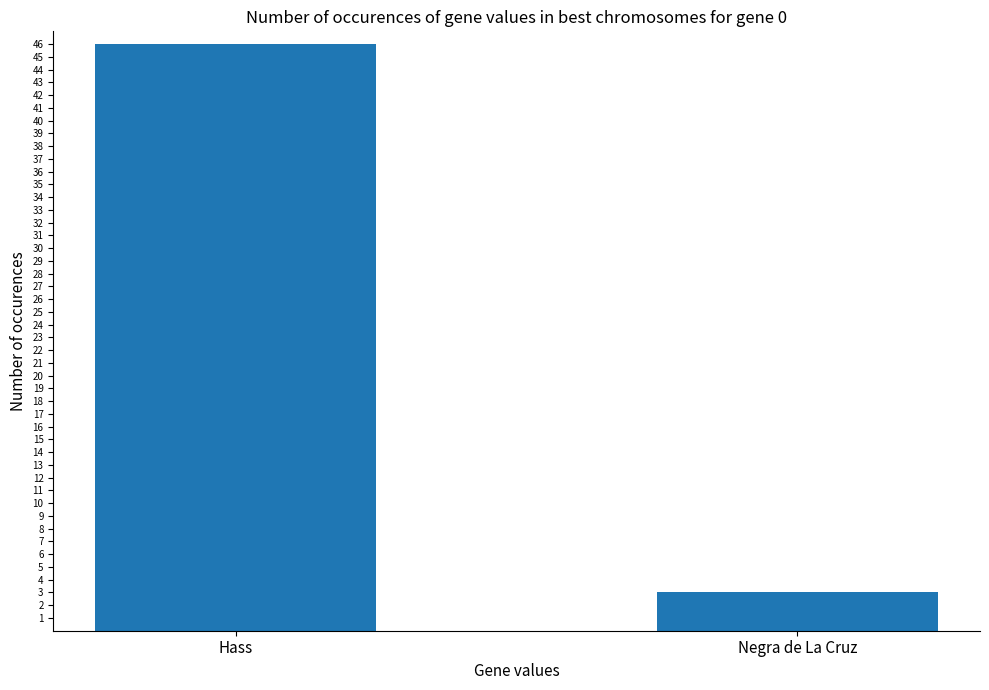

Rank the categories by value from highest to lowest.

Hass, Negra de La Cruz